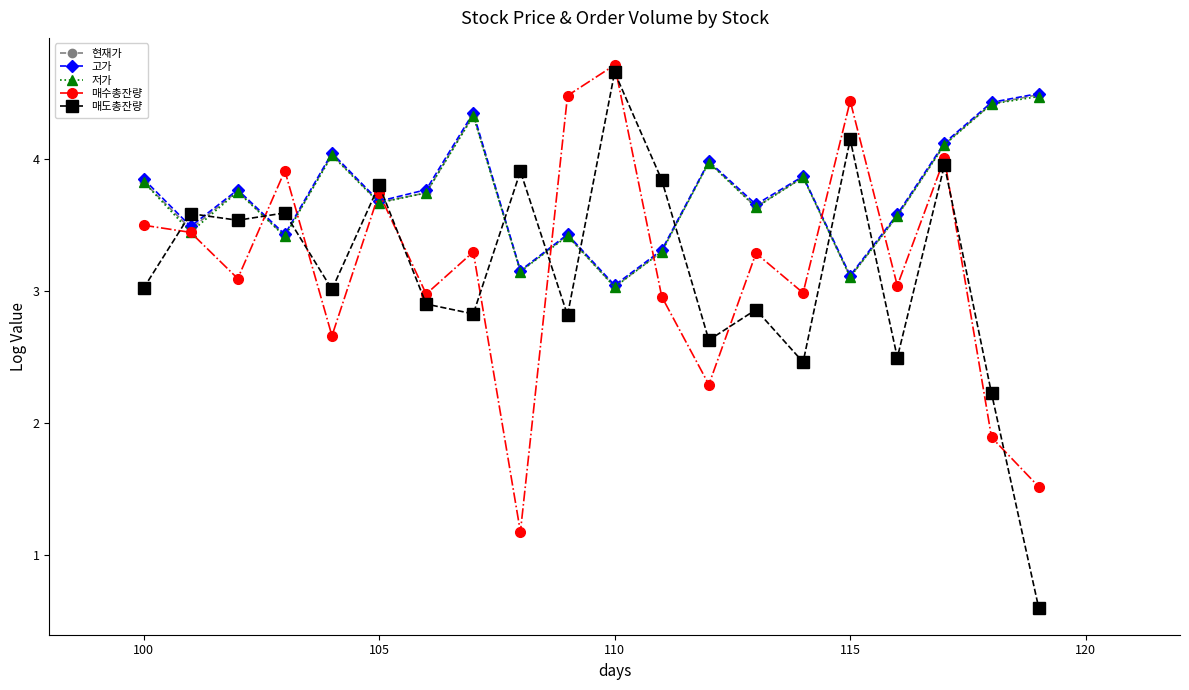

What is the smallest value displayed?

0.6